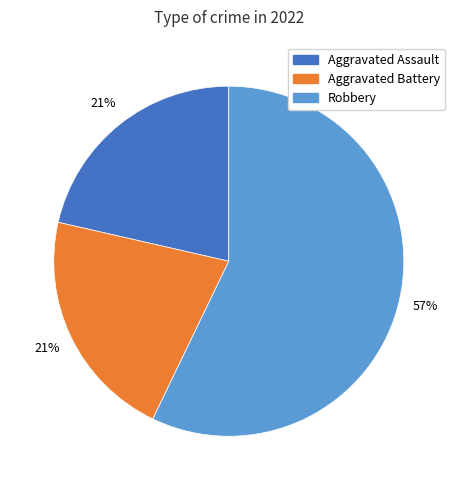

Is there a majority slice in this chart?

Yes